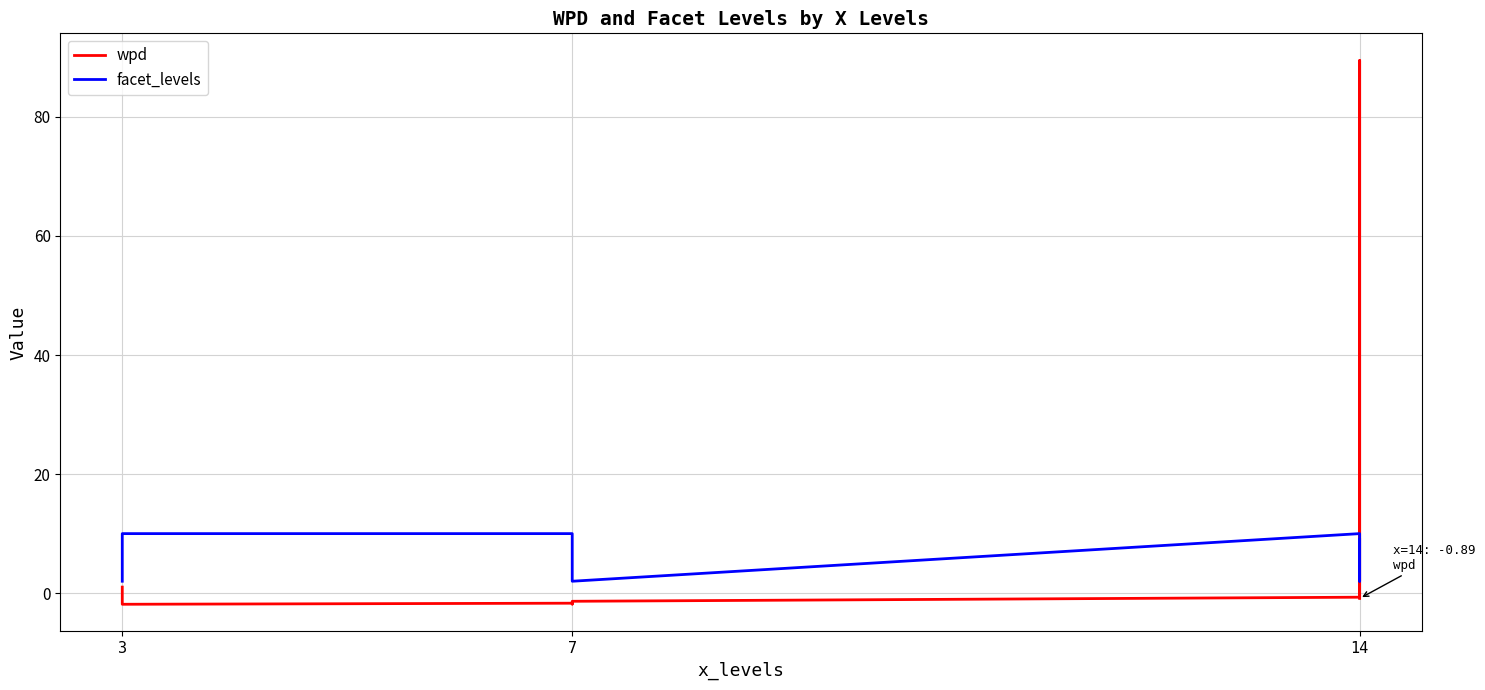

Is this an area chart (filled region under the line)?

No